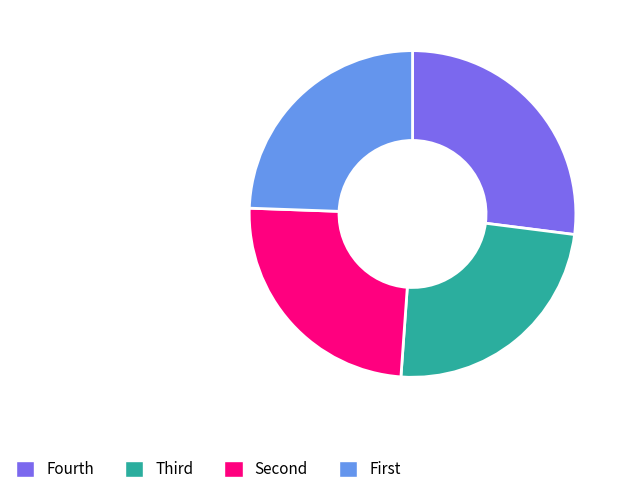

The Fourth slice represents 21% of the pie. True or false?

False